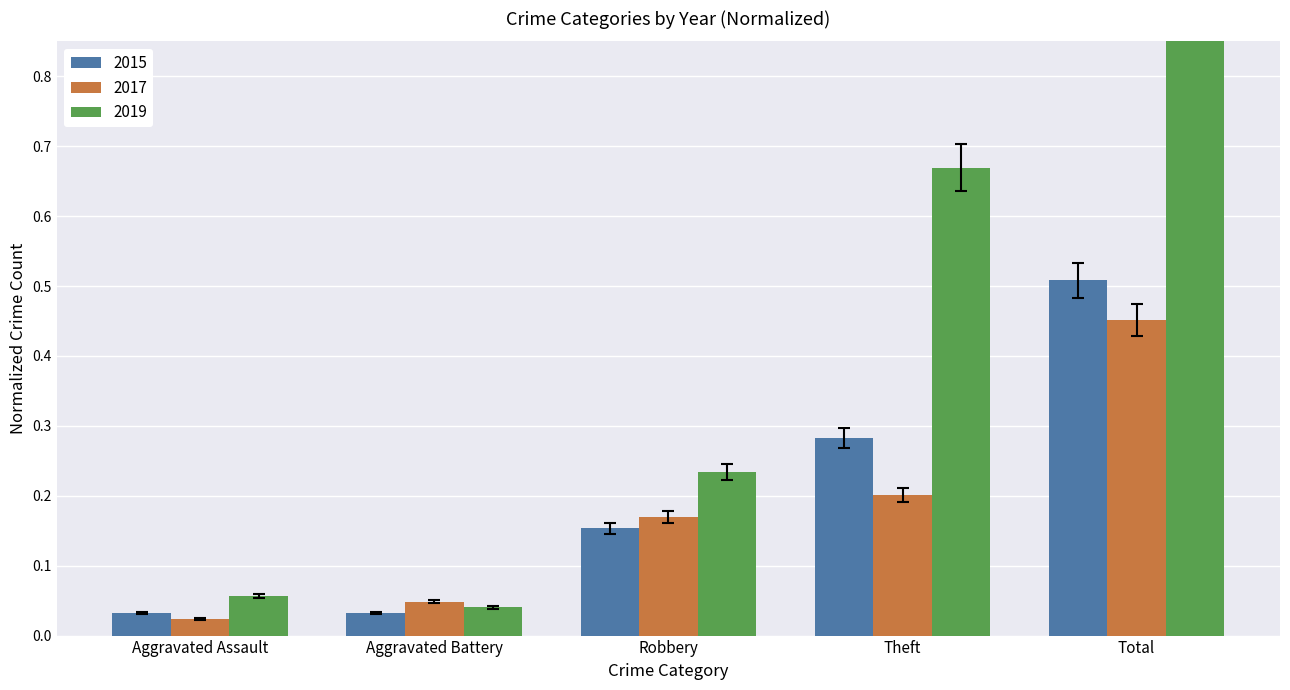

Is it true that 2015 equals 0.8 at Total?

False